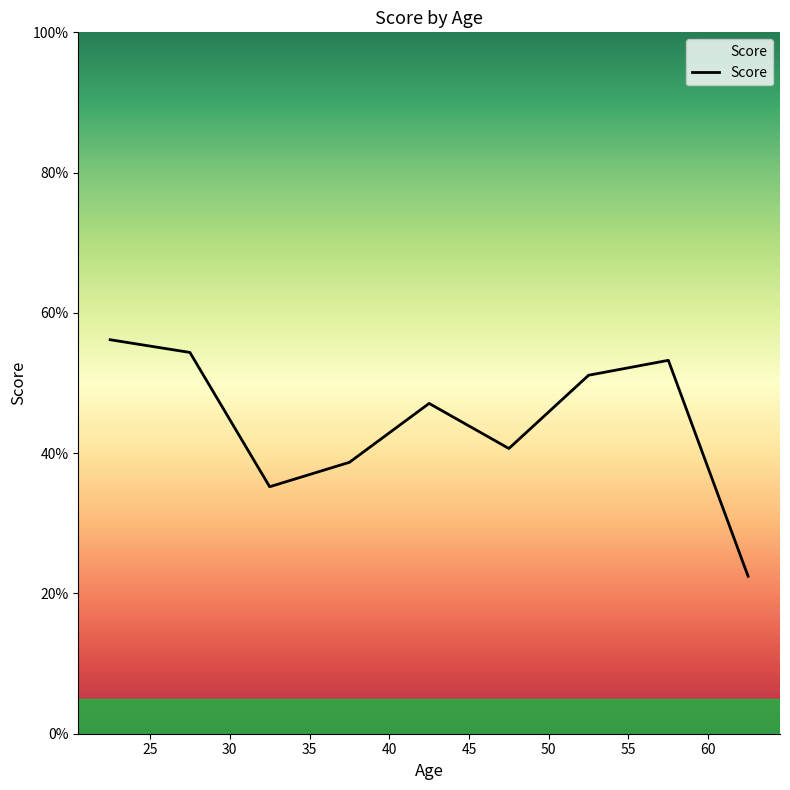

How many lines are shown in the chart?

1